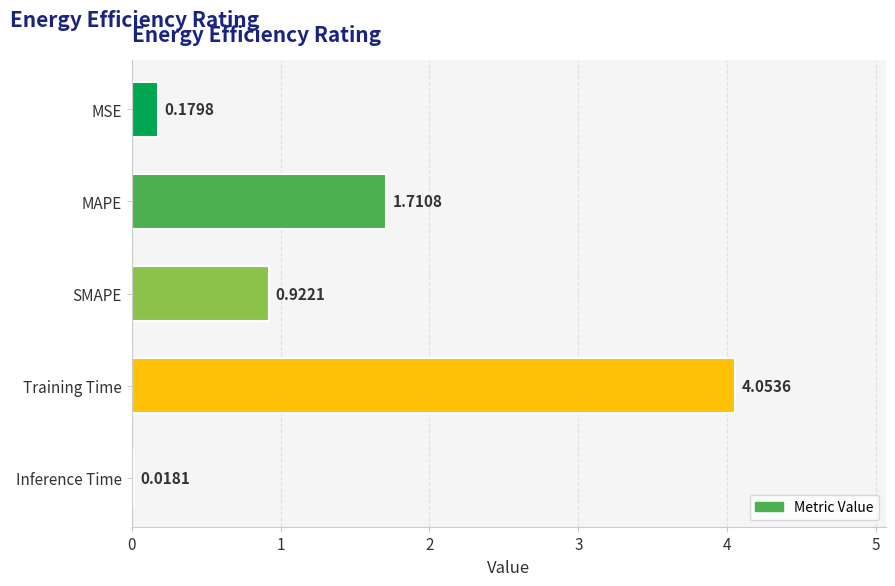

What is the difference between the maximum and minimum values?

4.0